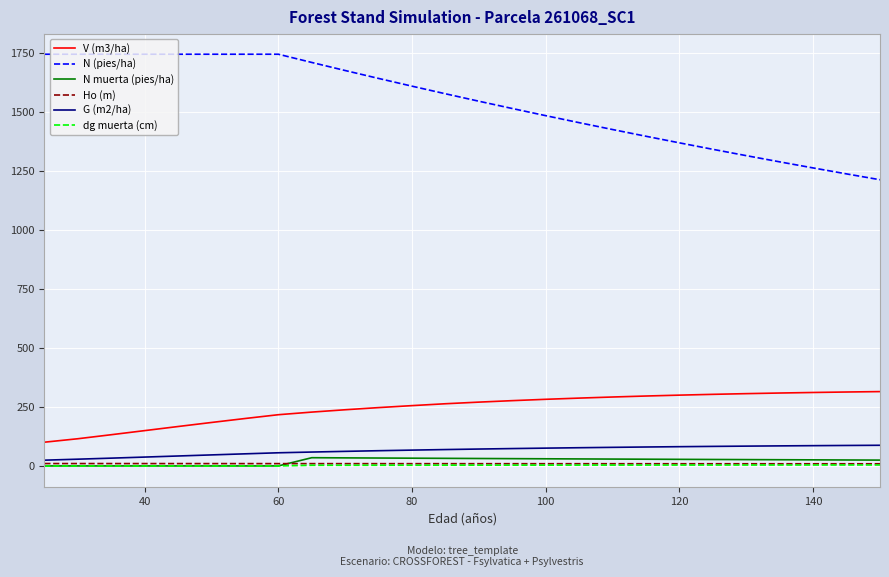

Which series has the widest spread of values?

N (pies/ha)